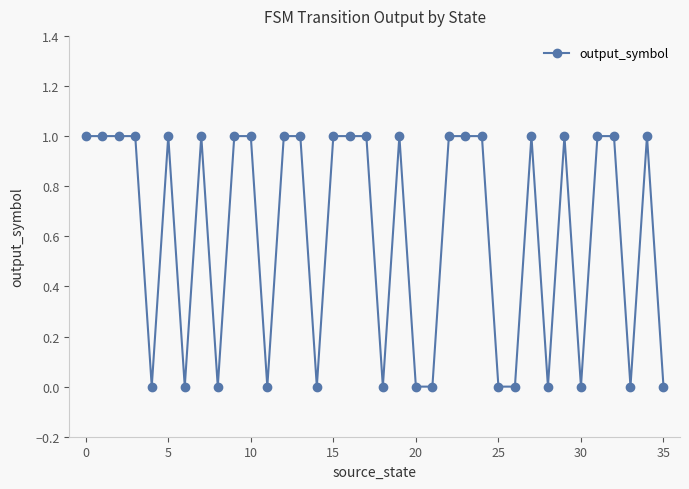

True or false: the data has more than 2 interior local peaks.

True